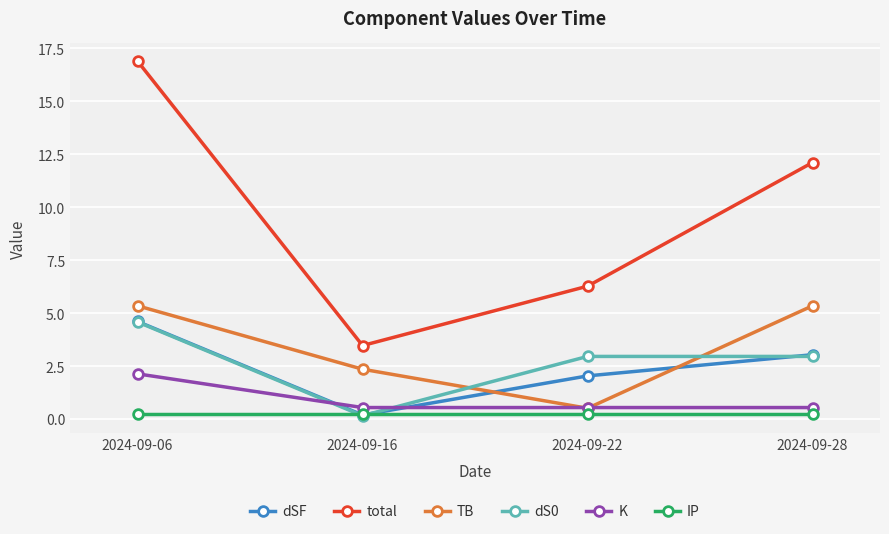

What is the total value across all series at 2024-09-22?

12.5